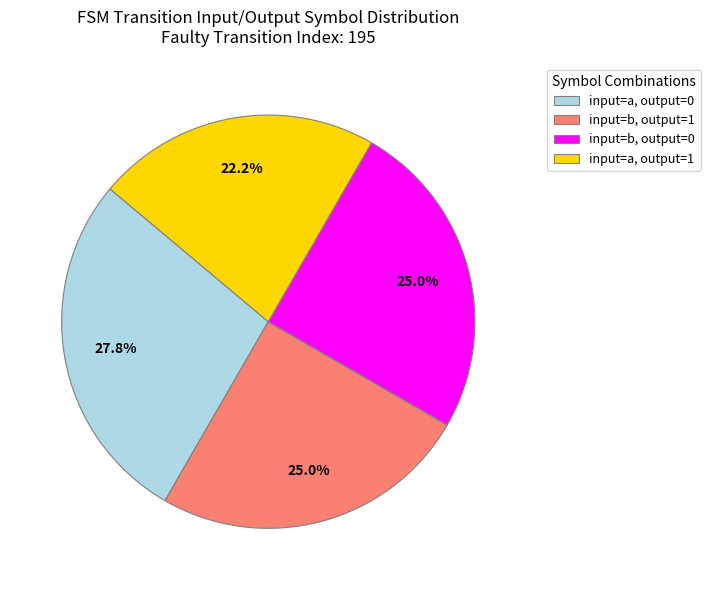

Do input=a, output=1 and input=b, output=0 together represent more than half of the pie?

No